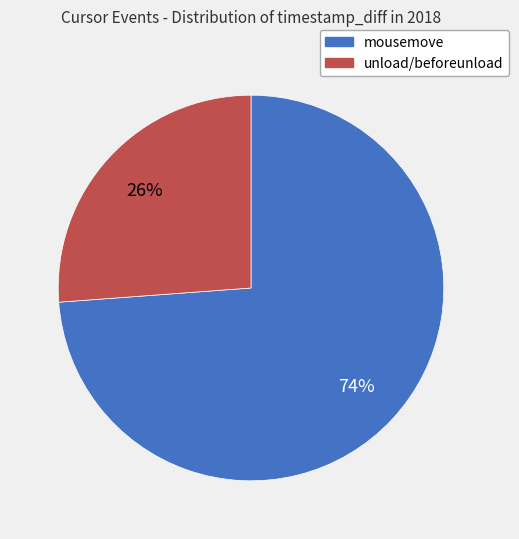

Is there a majority slice in this chart?

Yes